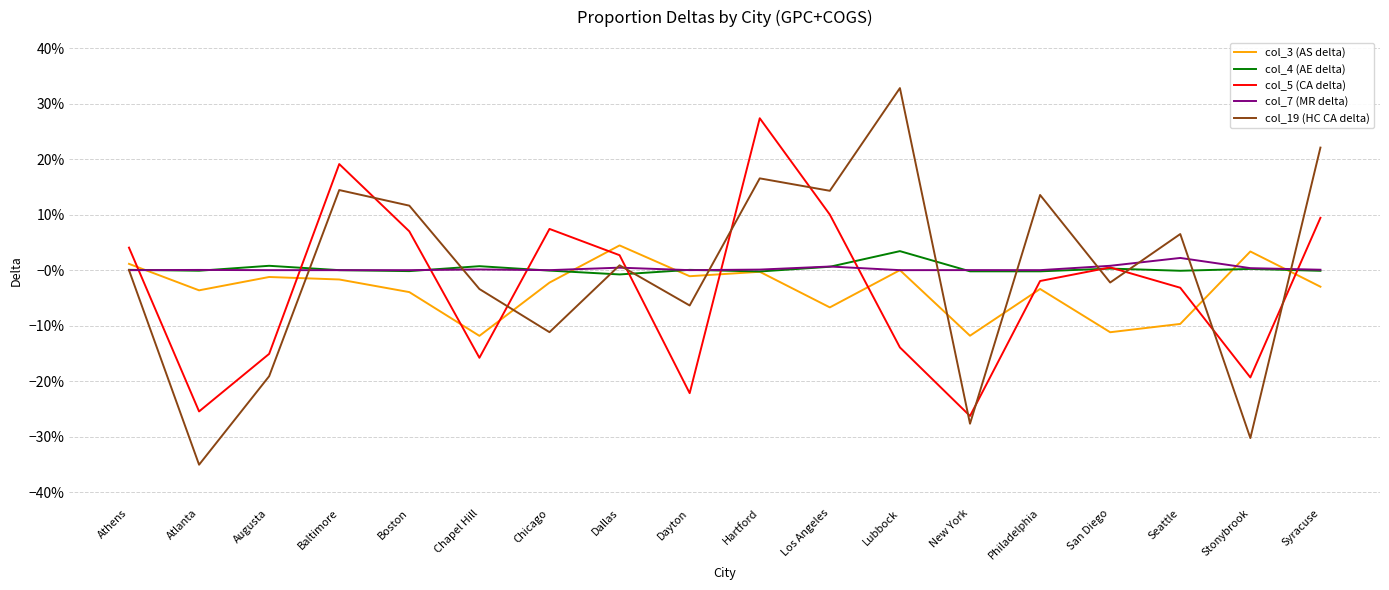

Does the chart display data point markers on the line(s)?

No